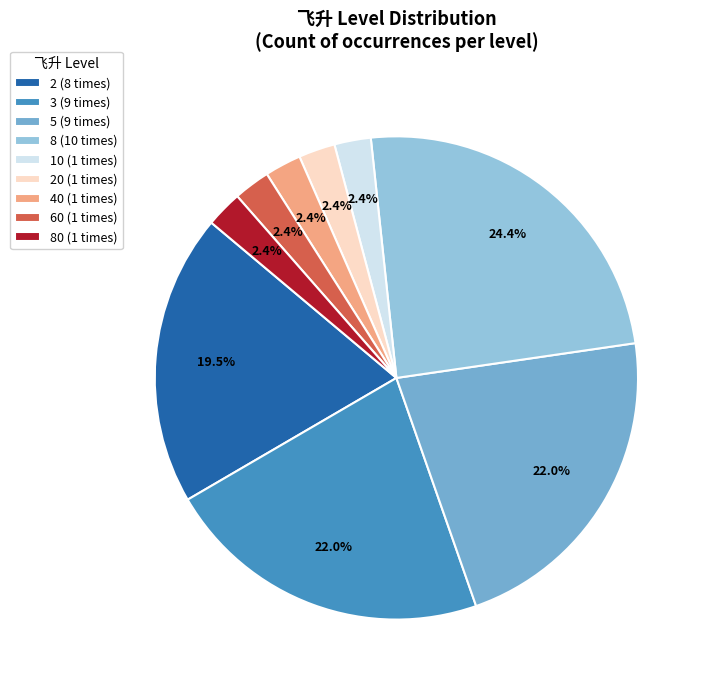

To the nearest percent, what is the average slice percentage?

11%